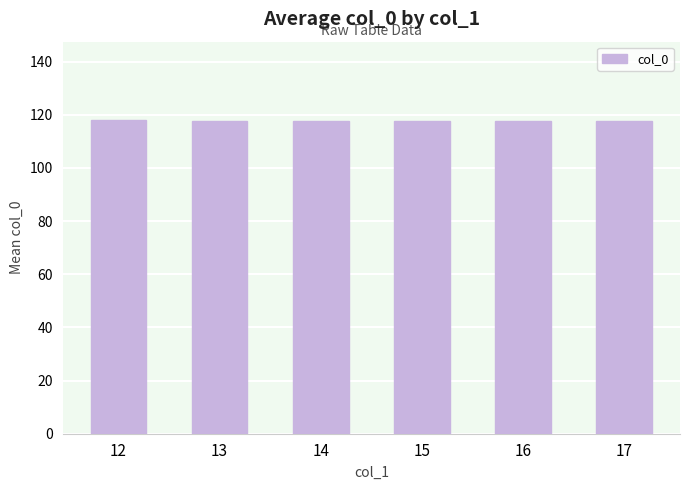

What is the sum of all values?

705.5